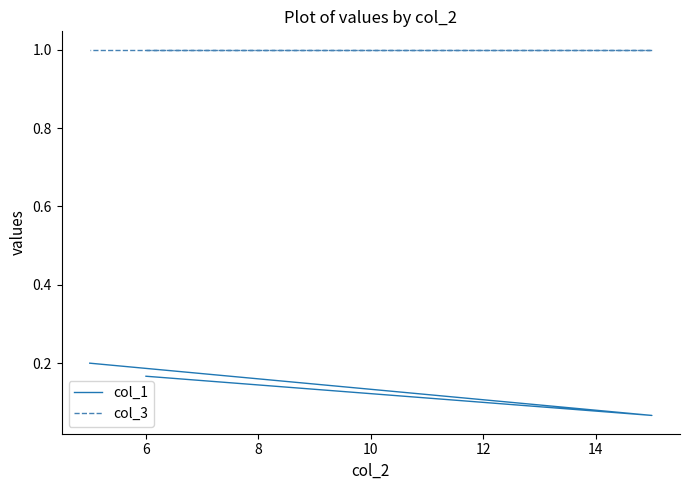

Between 4 and 8, which series saw the biggest shift?

col_1